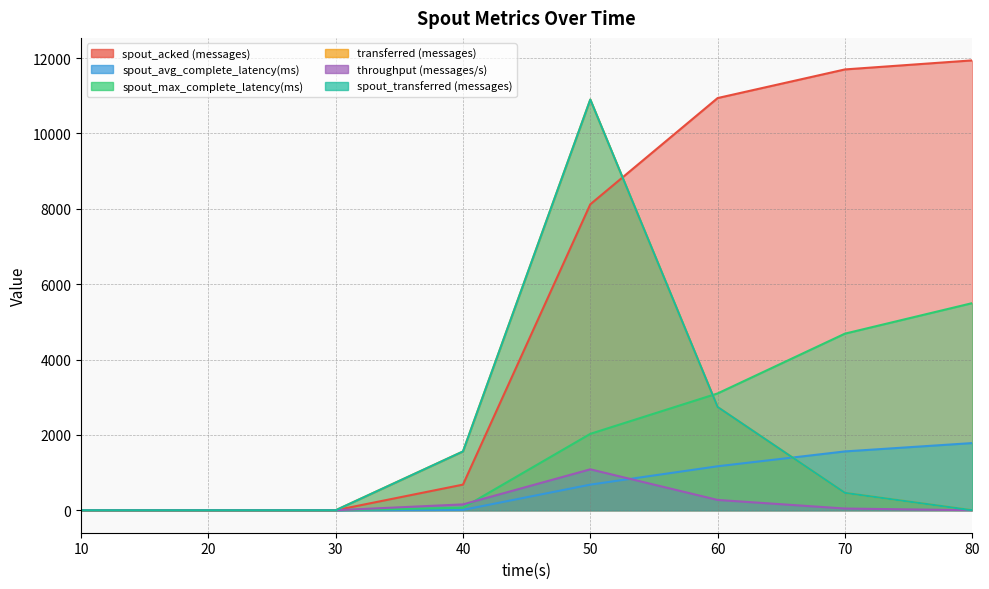

Is it true that spout_transferred (messages) equals 0.0 at 30?

True